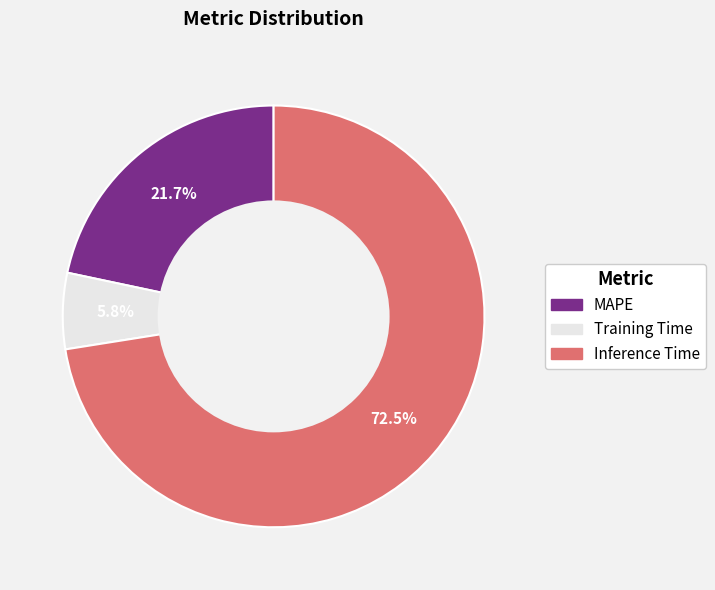

Which has a higher value, MAPE or Inference Time?

Inference Time